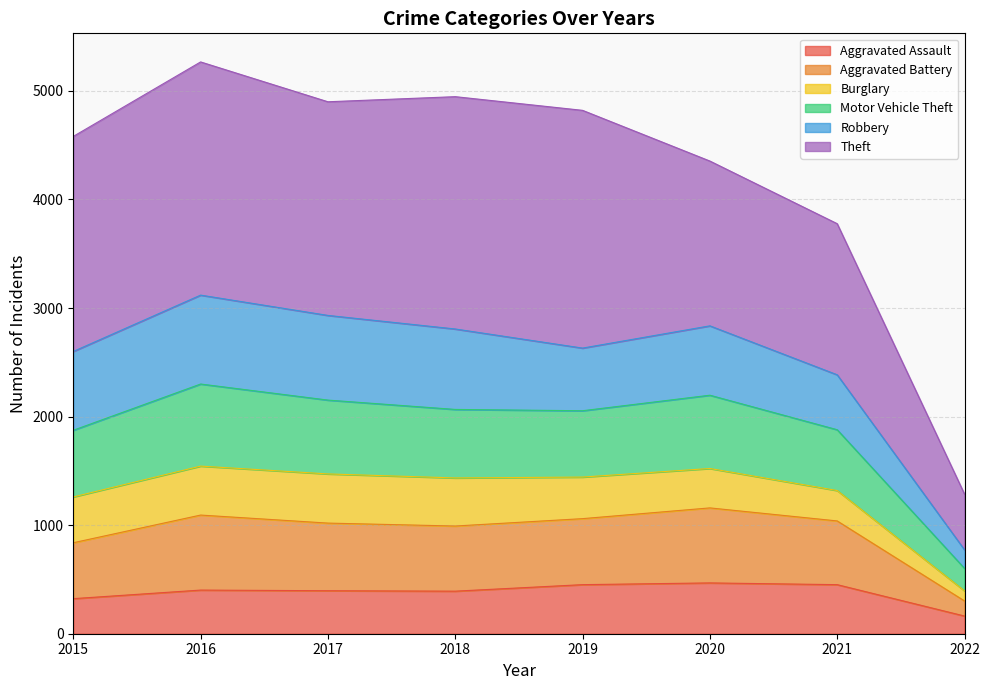

How many interior local peaks does the Aggravated Battery series have?

2